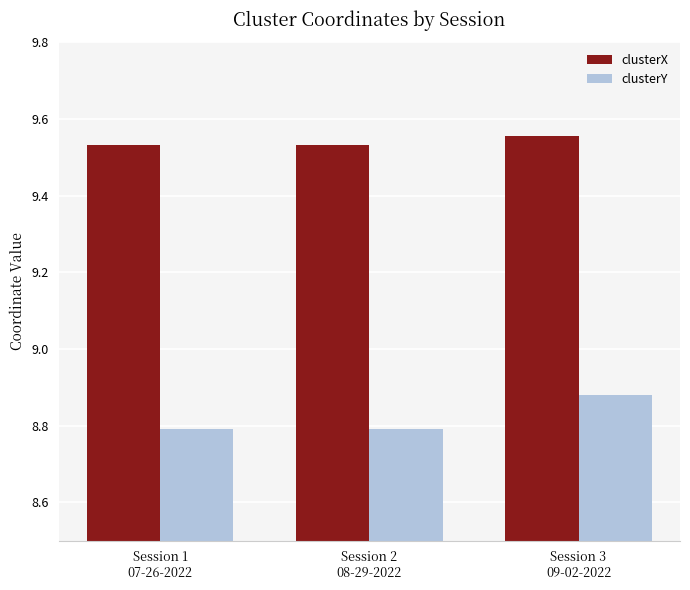

What is the minimum value shown in the chart?

8.8